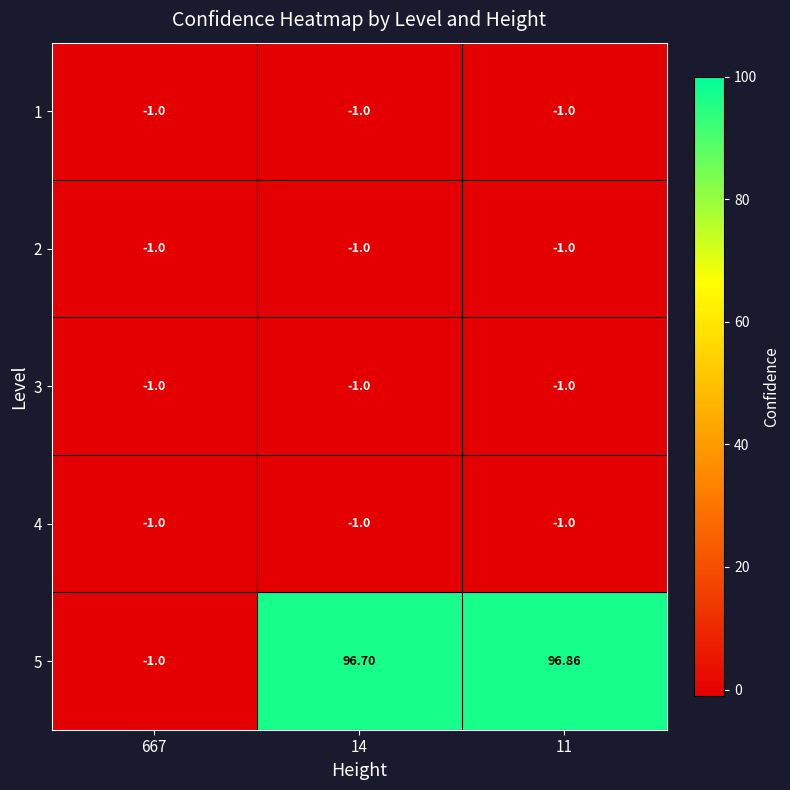

How many series are shown in this chart?

5